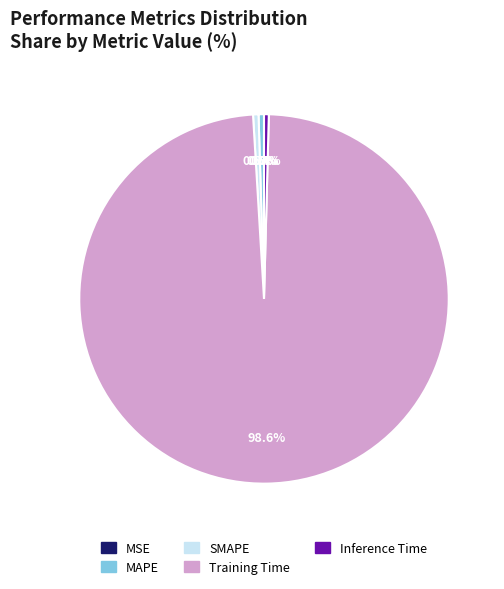

Between Inference Time and Training Time, which is larger?

Training Time